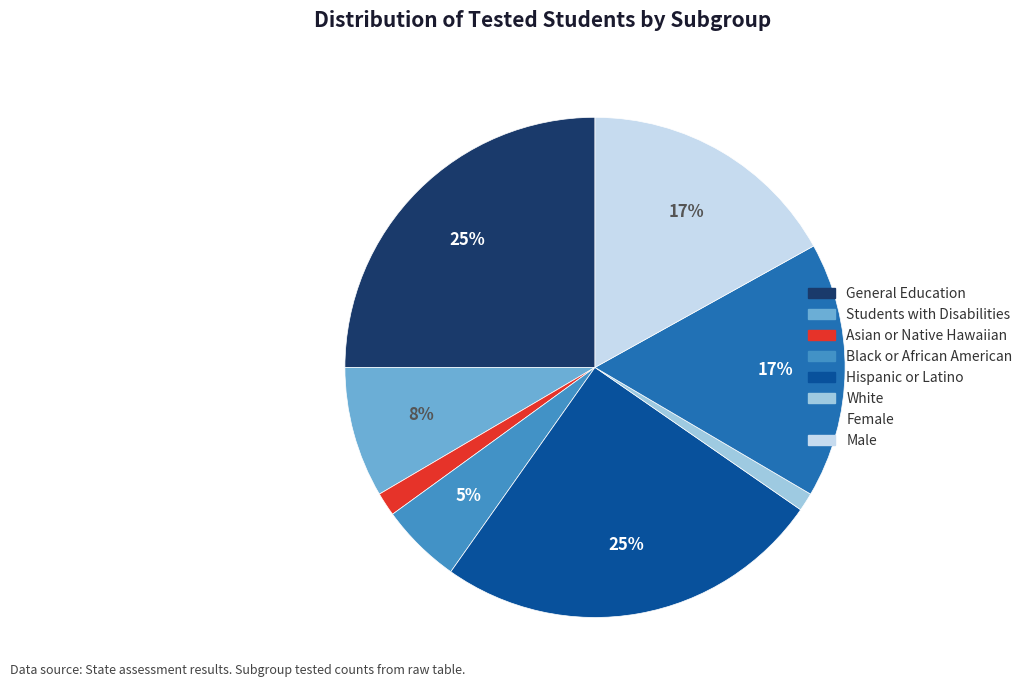

Do Male and White together represent more than half of the pie?

No